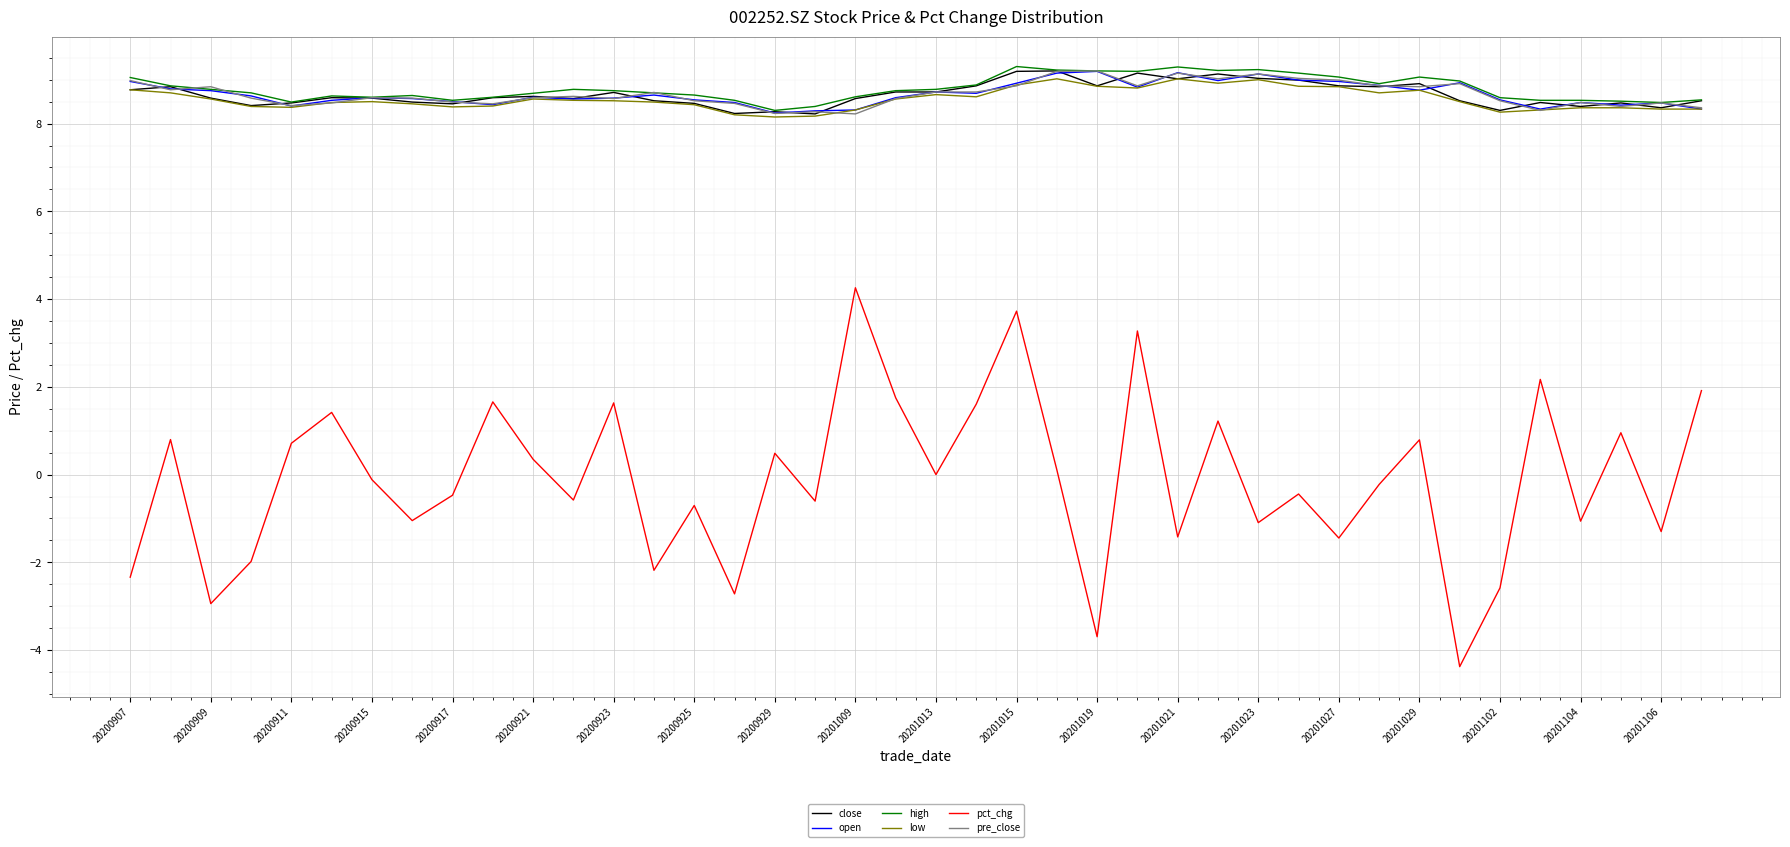

Which series has the largest range (max minus min)?

pct_chg